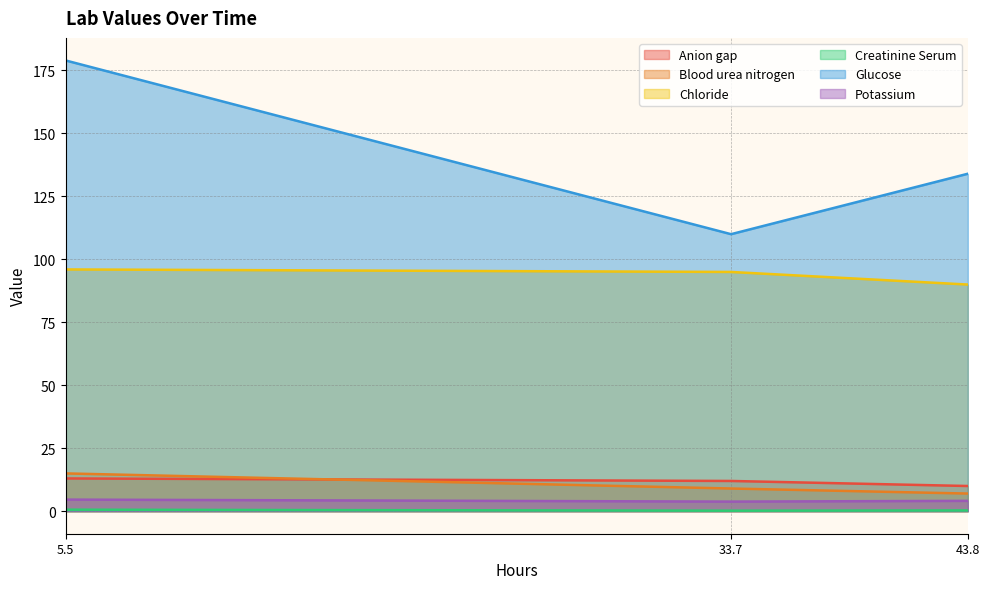

Rank the series by their maximum value, from highest to lowest.

Glucose, Chloride, Blood urea nitrogen, Anion gap, Potassium, Creatinine Serum